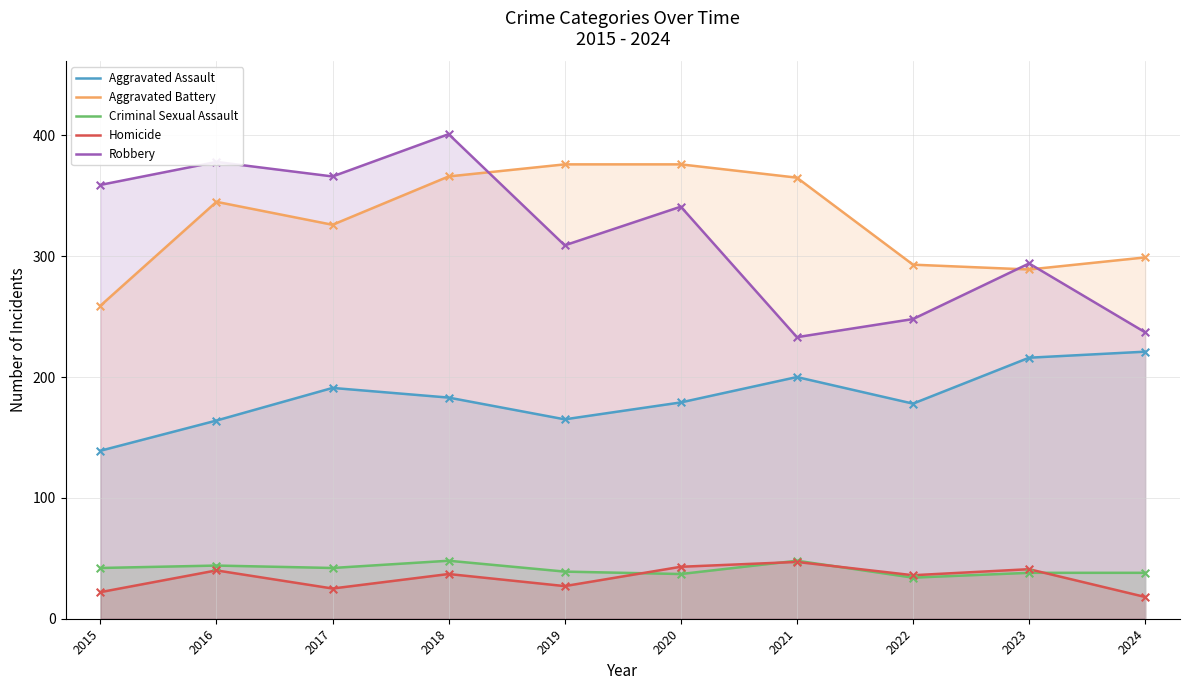

At how many categories does at least one series exceed 191?

10